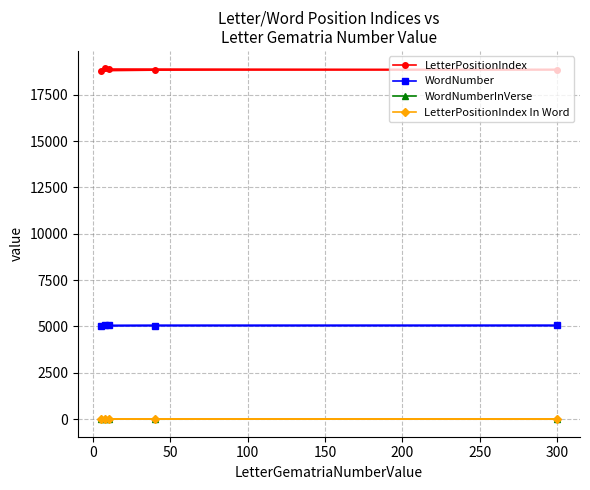

Reading right to left, transcribe all the data shown in this chart.

LetterPositionIndex: 18911	18881	18851	18821	18791
WordNumber: 5072	5061	5053	5044	5036
WordNumberInVerse: 13	2	10	1	4
LetterPositionIndex In Word: 2	3	1	4	2